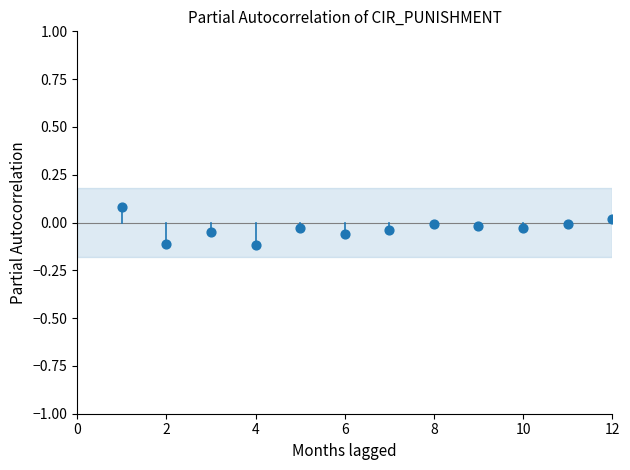

What is the average X value?

6.5